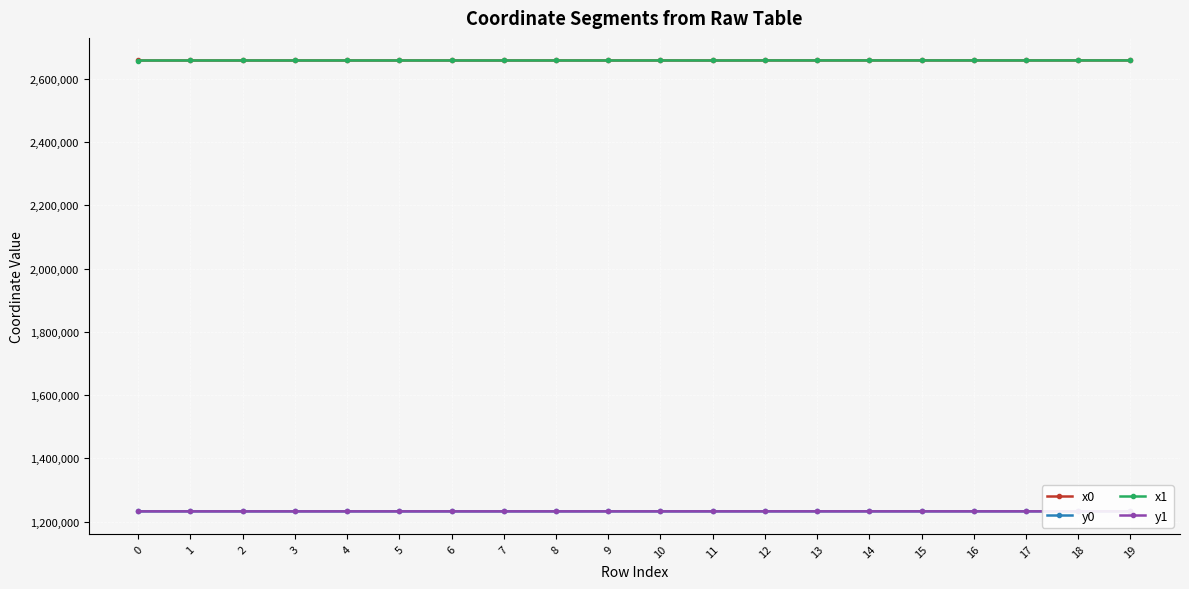

What is the value of the x0 point at the 12th from the left?

2657297.0